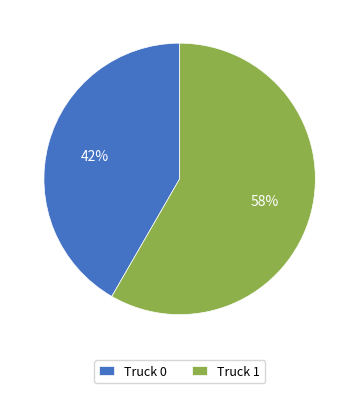

Which category has the biggest portion of the pie?

Truck 1